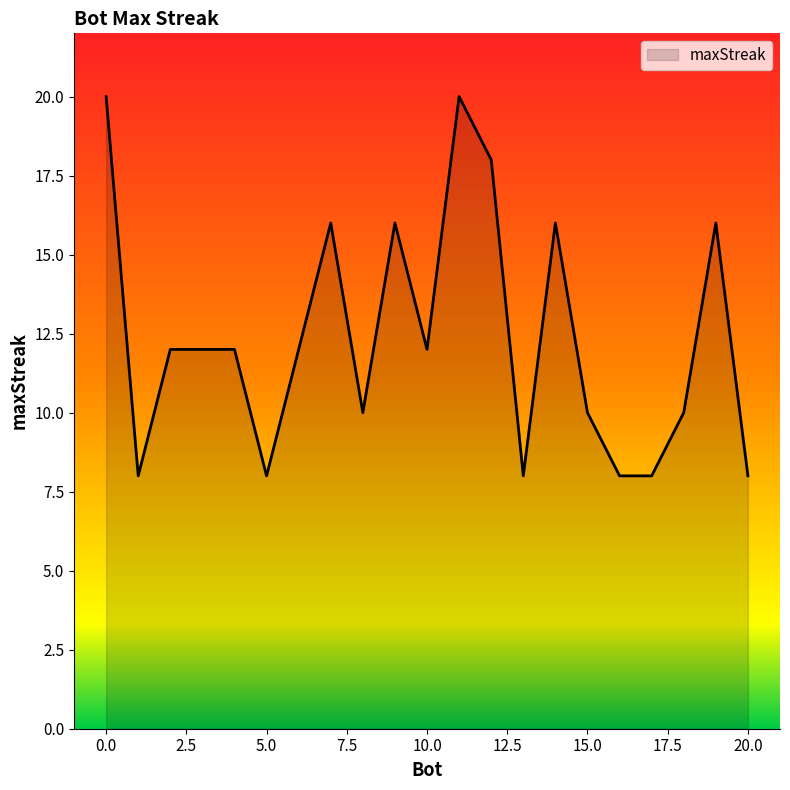

What is the greatest value displayed?

20